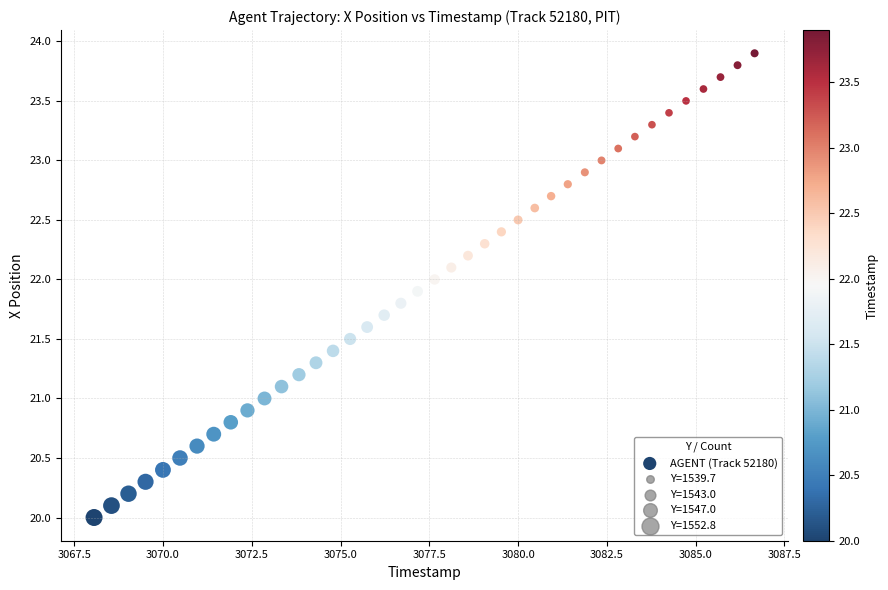

What is the range of X values (max minus min)?

18.6